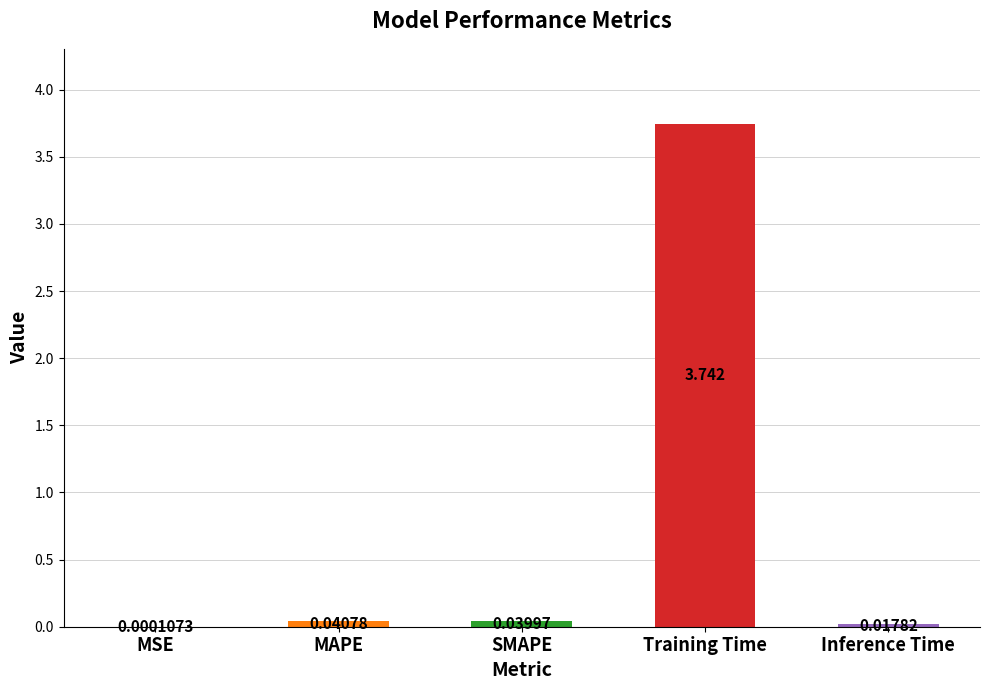

Which has a higher value, MSE or SMAPE?

SMAPE